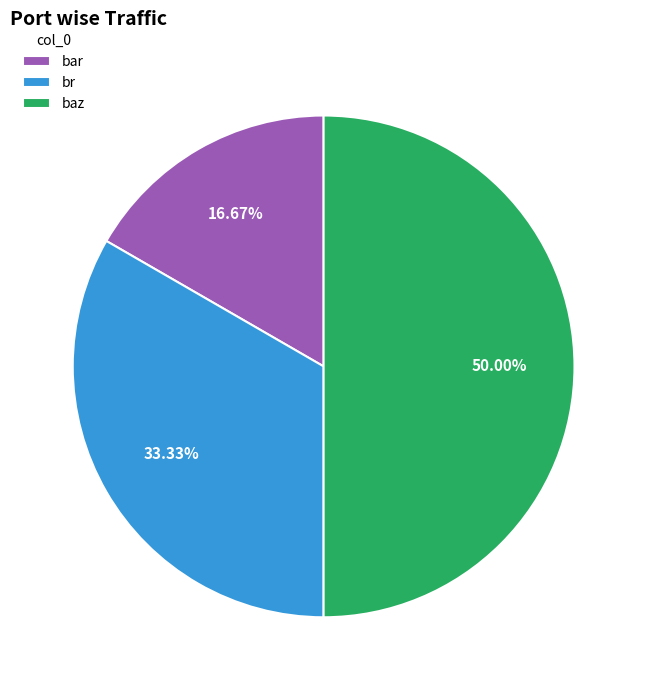

To the nearest percent, what is the average slice percentage?

33%